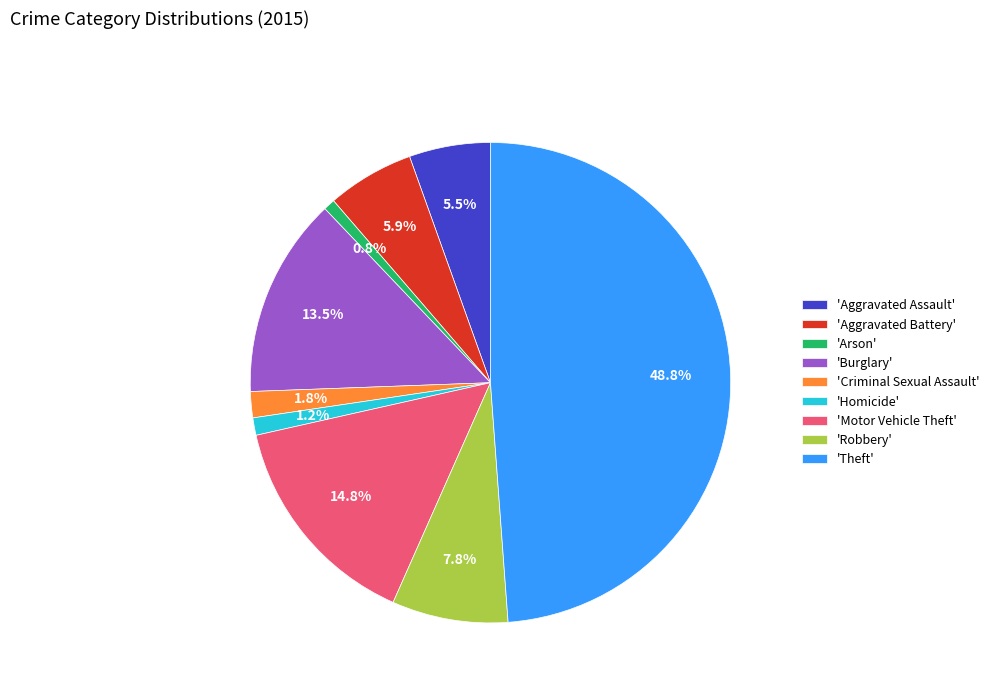

What portion of the pie excludes 'Aggravated Assault'?

94.5%